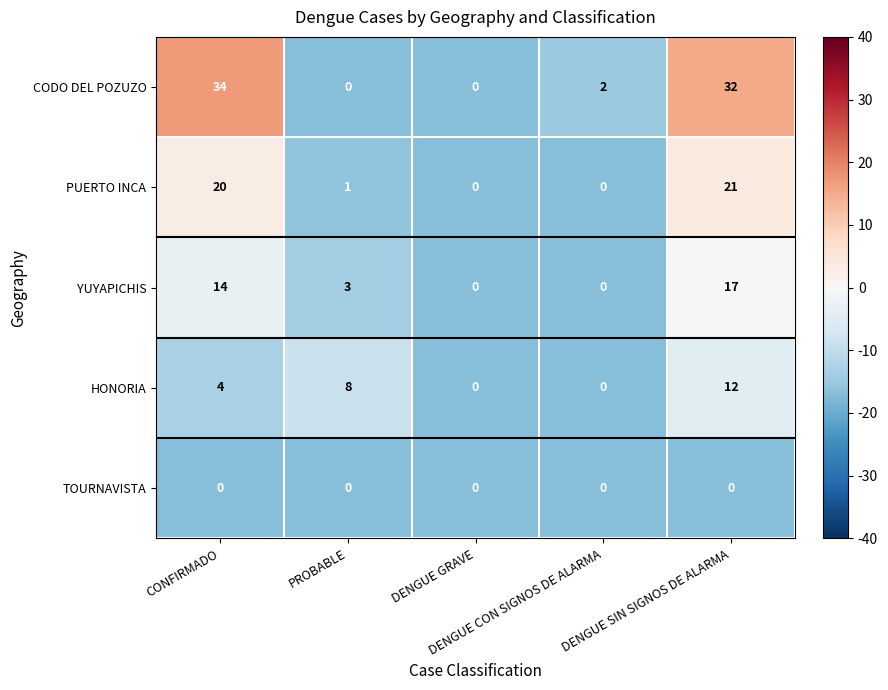

What is the sum of all HONORIA values?

24